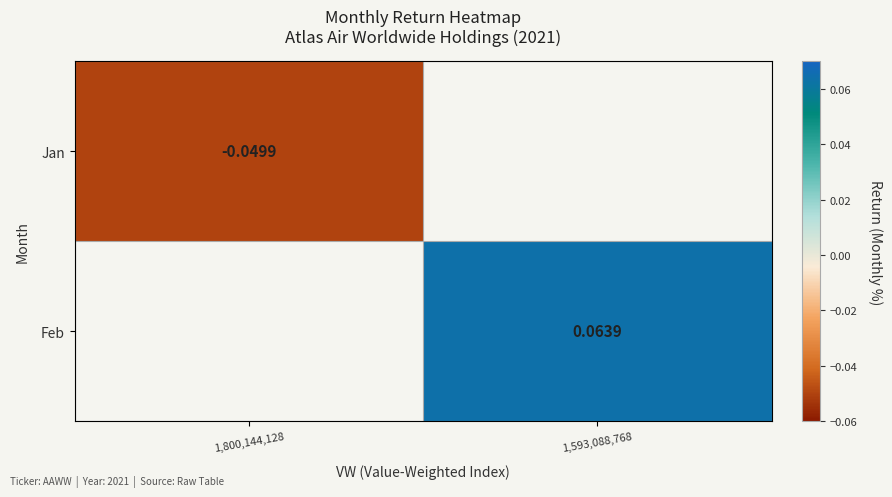

Is the value of Jan at 1,800,144,128 greater than the value of Feb at 1,593,088,768?

No